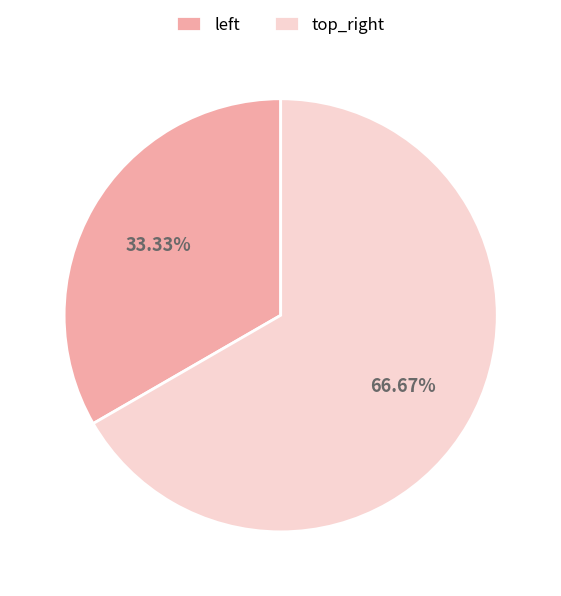

Count the number of slices in the pie.

2